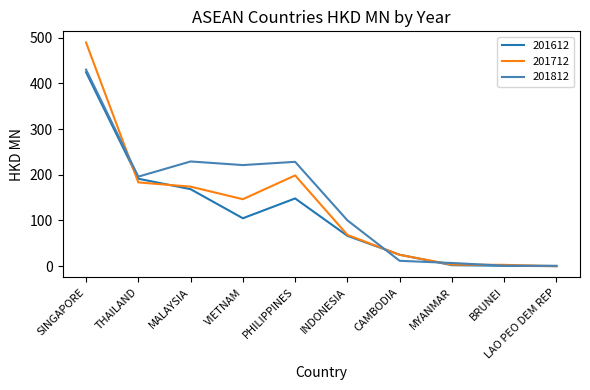

Which series has the largest total across all categories?

201812